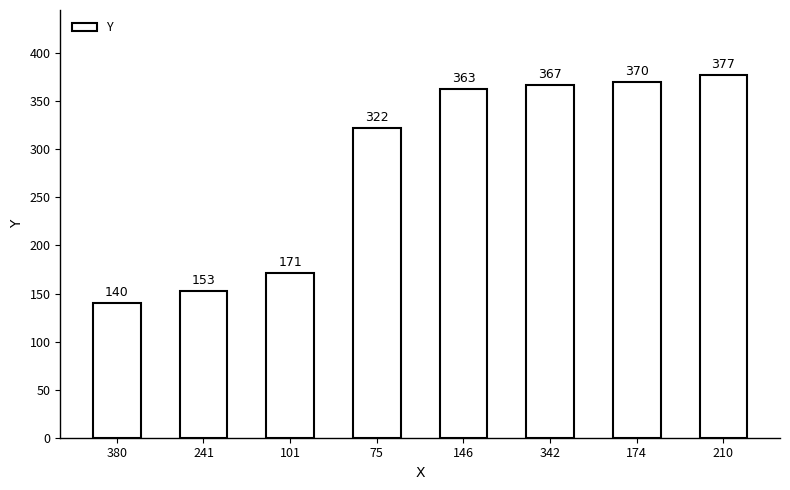

Between 146 and 342, which is larger?

342